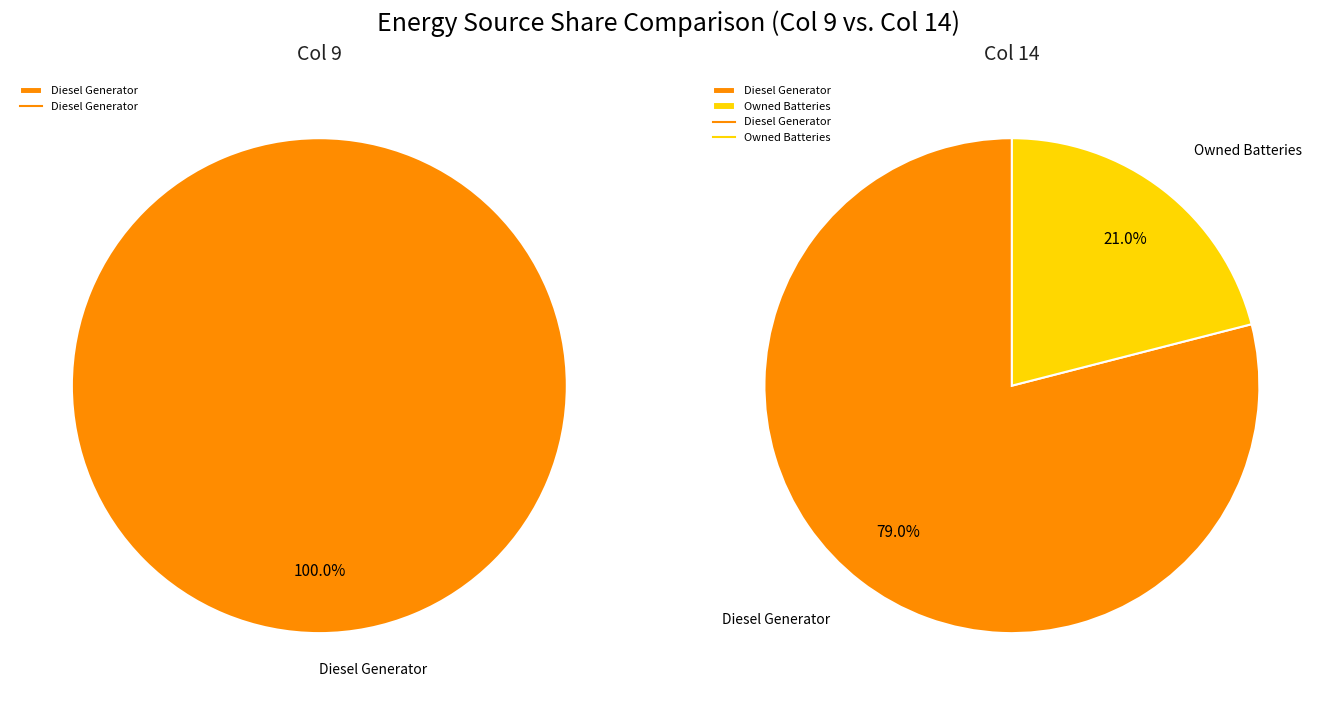

What percentage is NOT represented by Owned Batteries?

100.0%